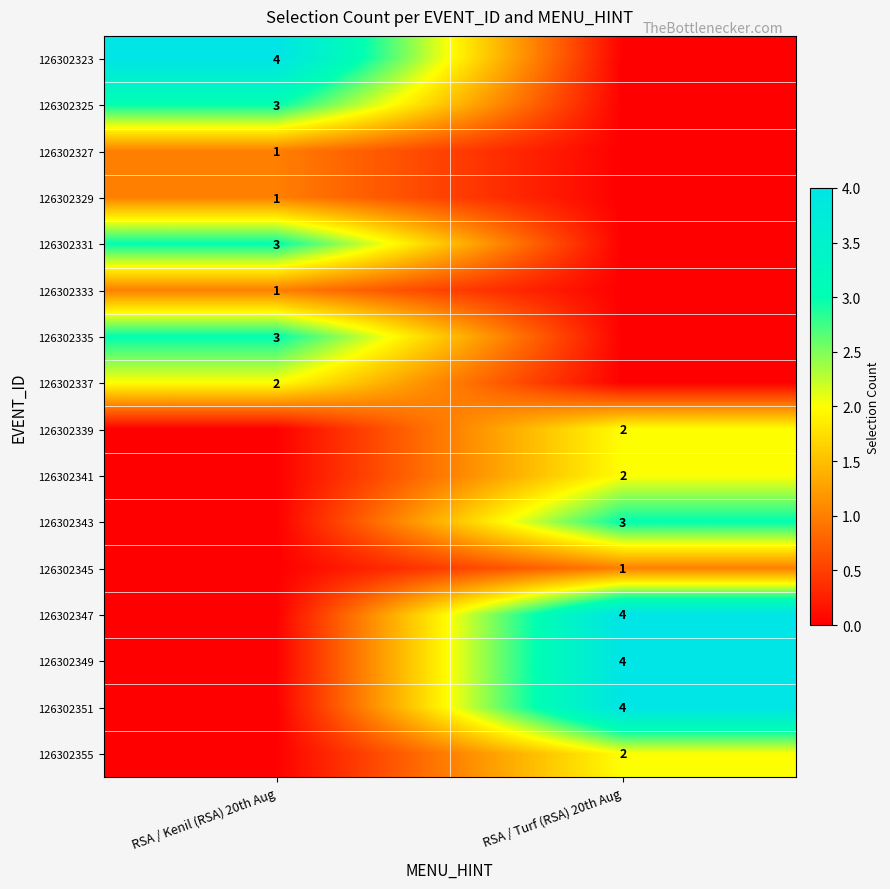

At how many categories does at least one series exceed 2?

2